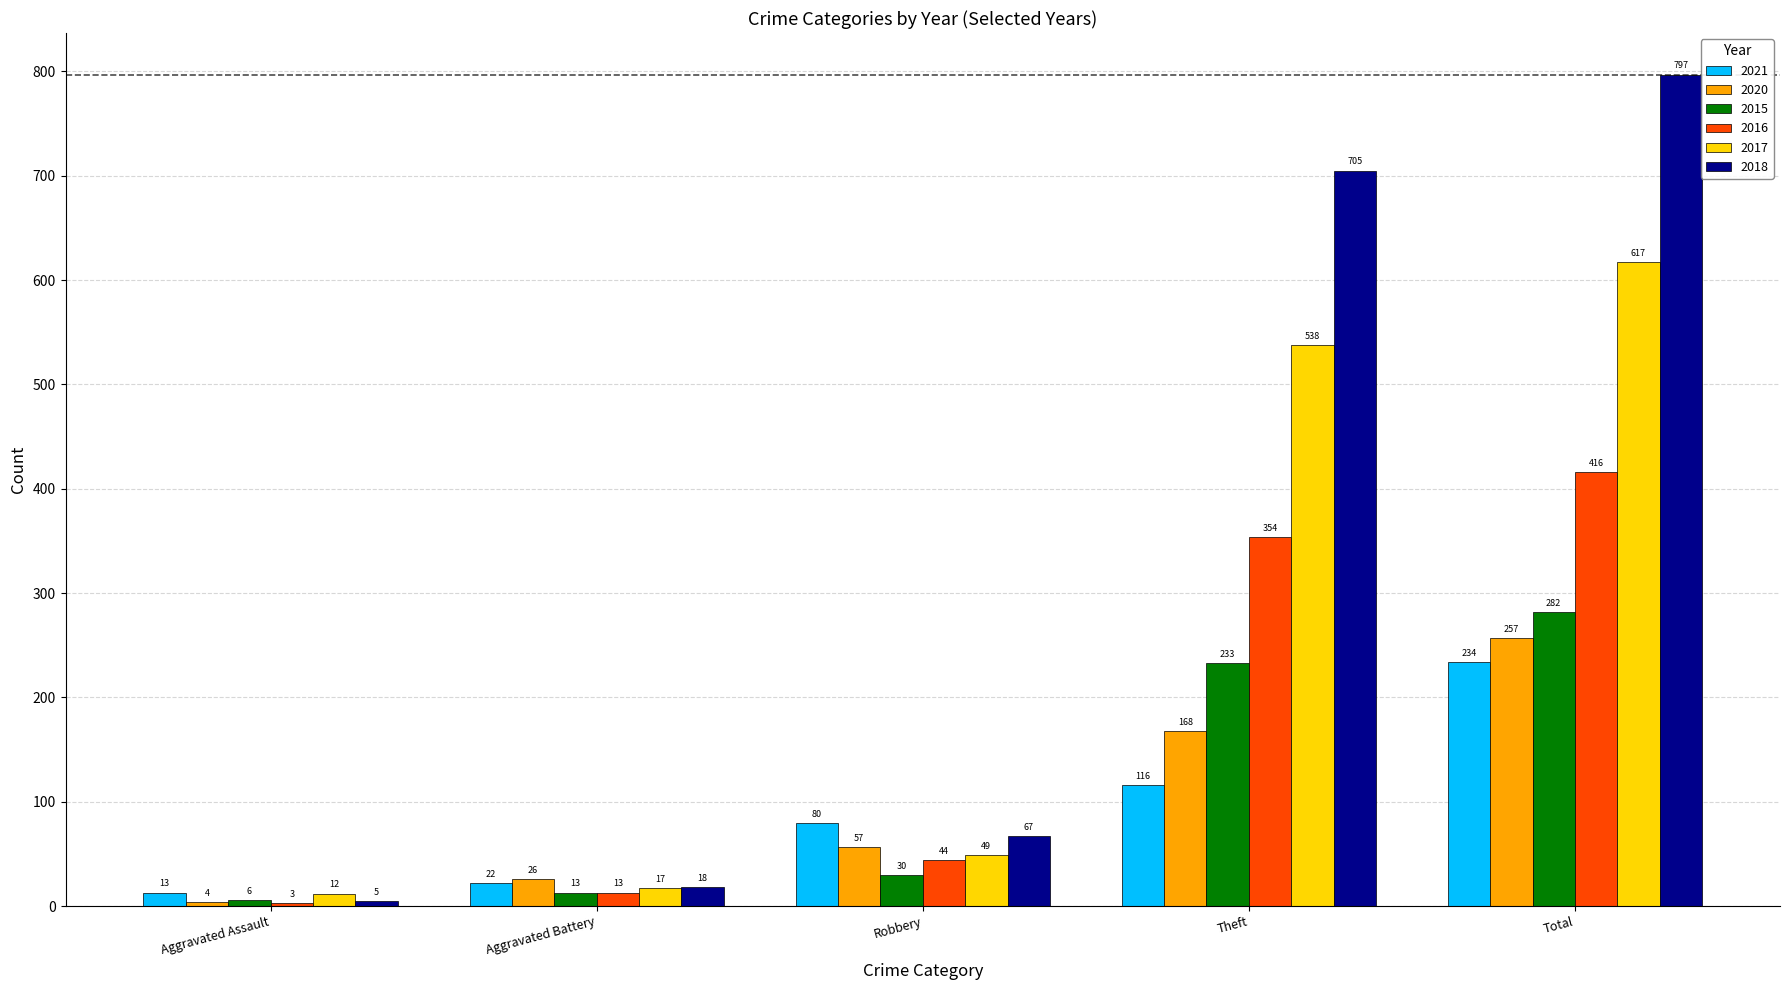

Are the bars horizontal?

No